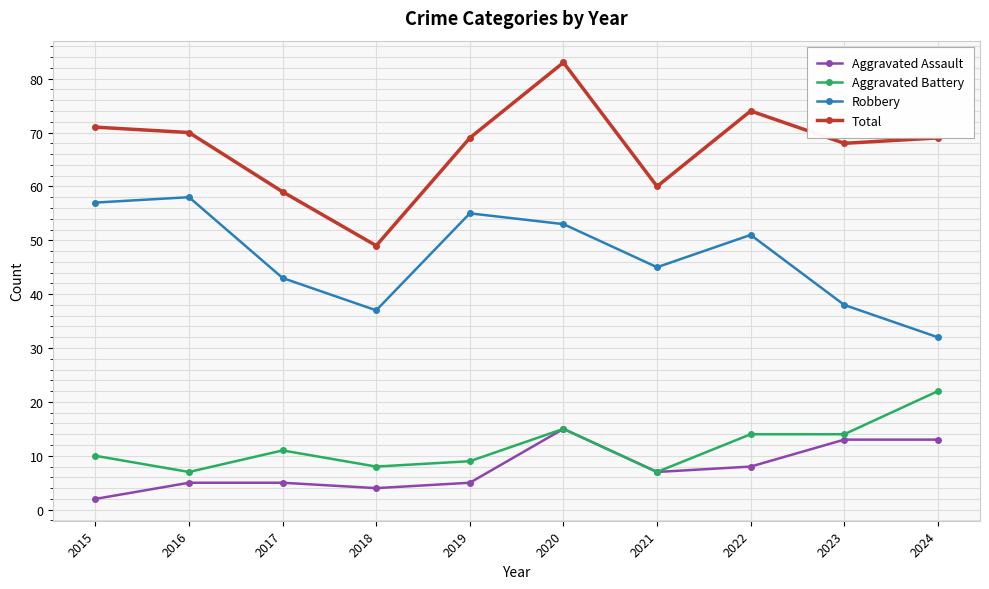

Reading left to right, what are all the values shown in this chart?

Aggravated Assault: 2	5	5	4	5	15	7	8	13	13
Aggravated Battery: 10	7	11	8	9	15	7	14	14	22
Robbery: 57	58	43	37	55	53	45	51	38	32
Total: 71	70	59	49	69	83	60	74	68	69